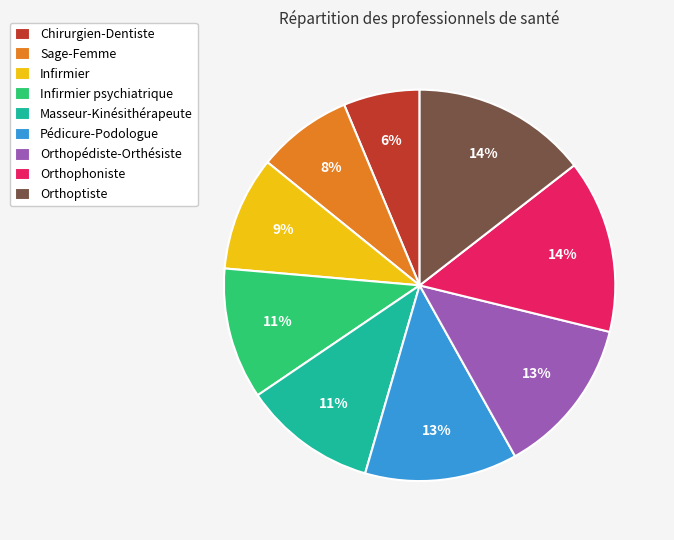

Is Orthopédiste-Orthésiste the majority of the pie?

No